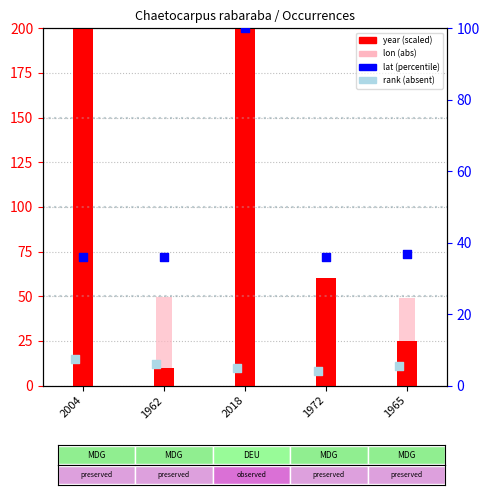

At which category is the sum across all series the highest?

2018